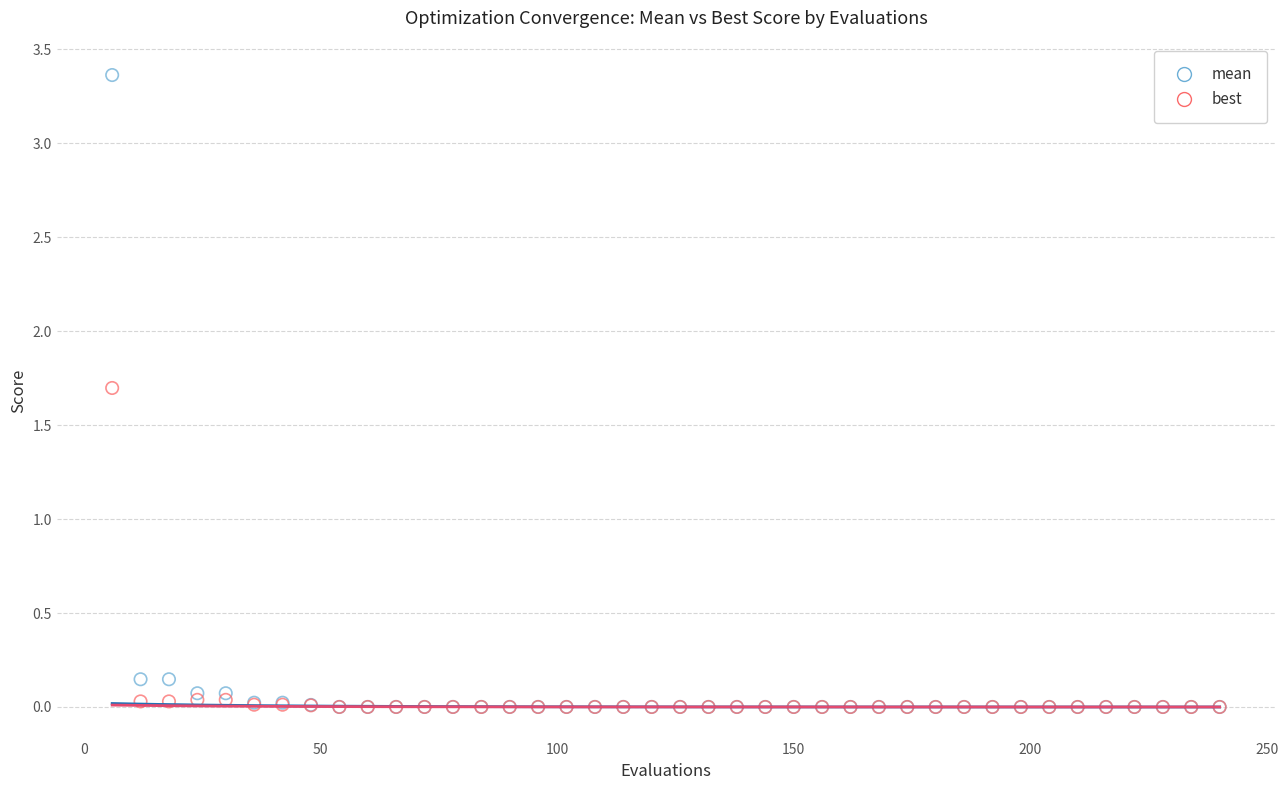

What are all the series names shown in the legend?

mean, best